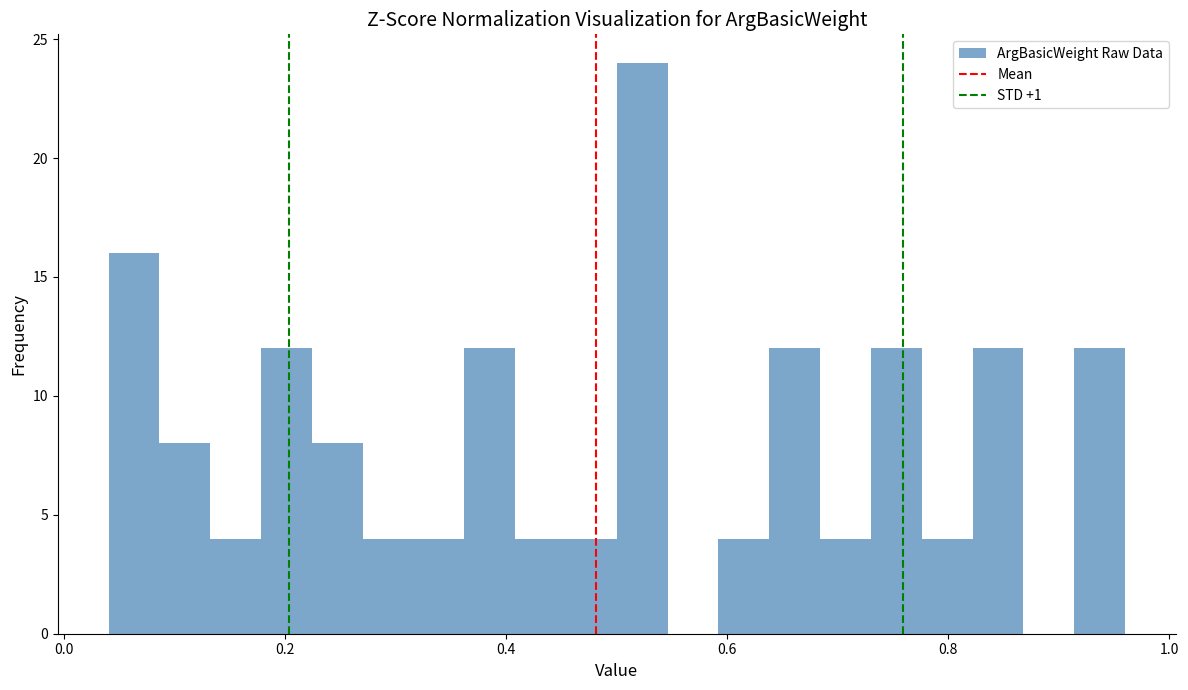

Read against the x-axis, roughly where is the centre of the tallest bar?

0.52